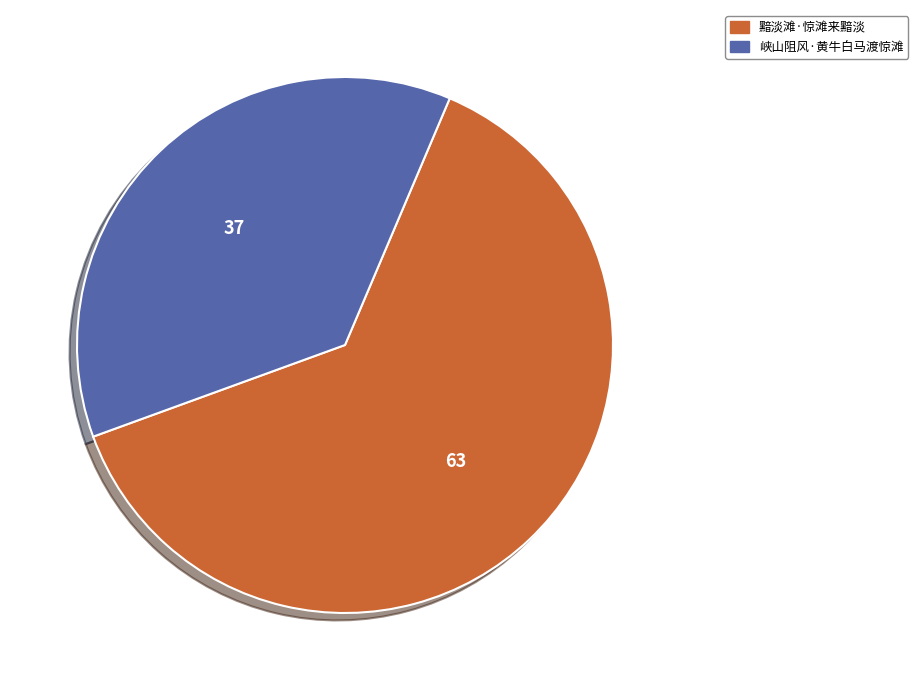

Which category has the biggest portion of the pie?

黯淡滩·惊滩来黯淡